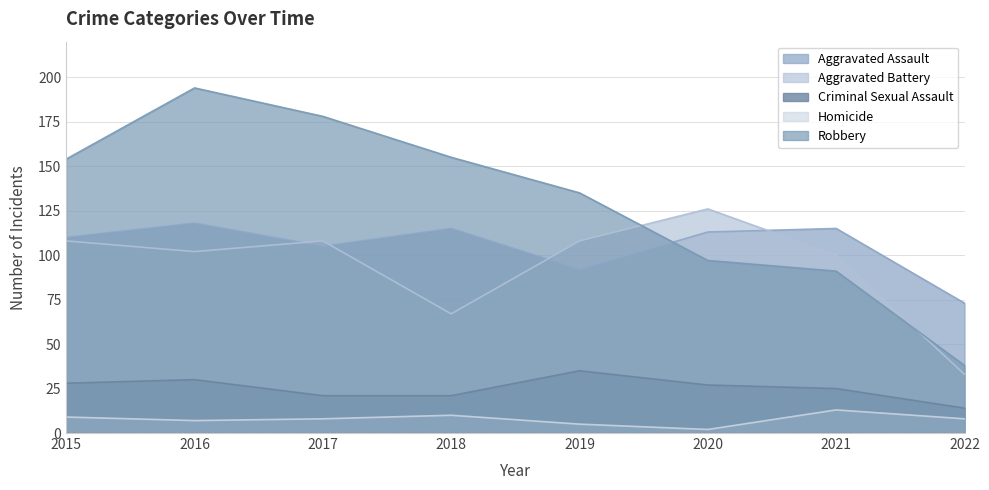

What is the difference between the maximum and minimum values in the Homicide series?

11